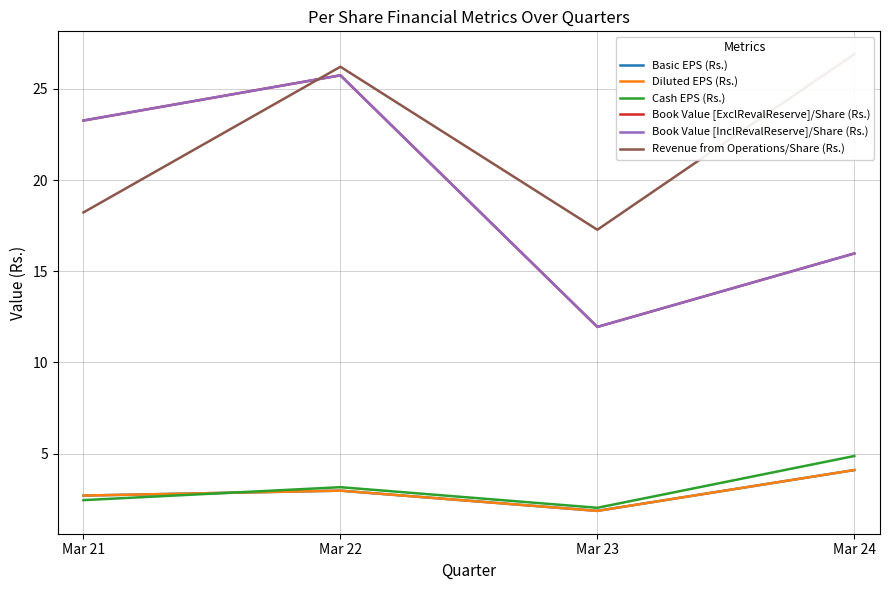

Which category has the highest value in the Revenue from Operations/Share (Rs.) series?

Mar 24